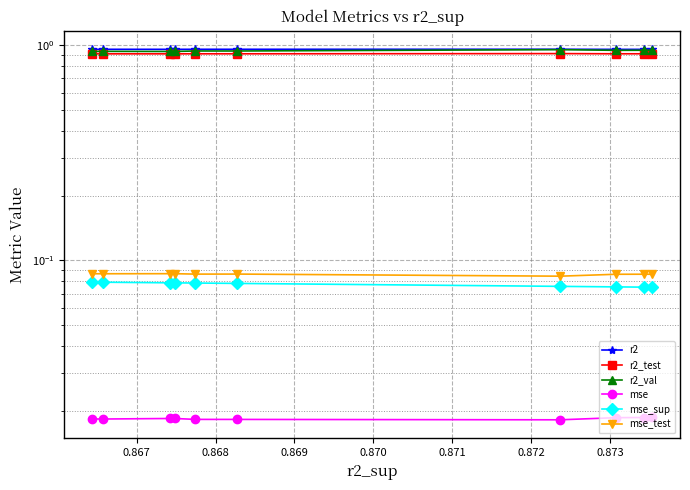

Count the number of data series in this chart.

6